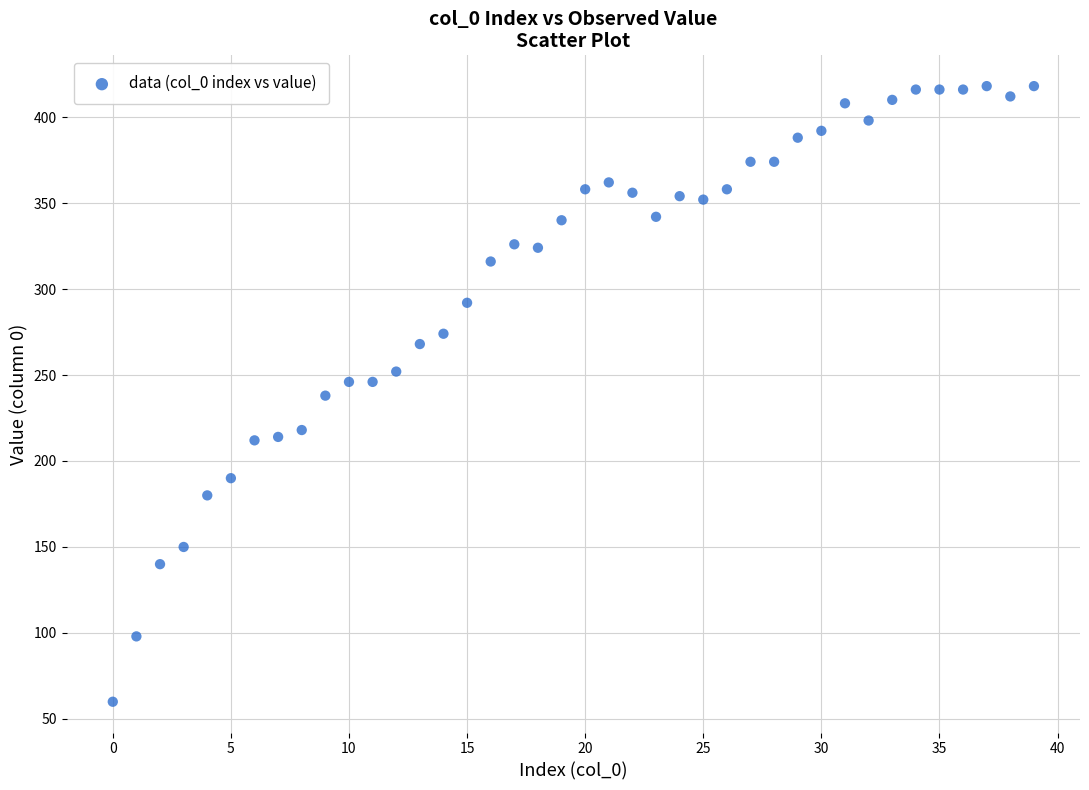

What is the range of Y values (max minus min)?

358